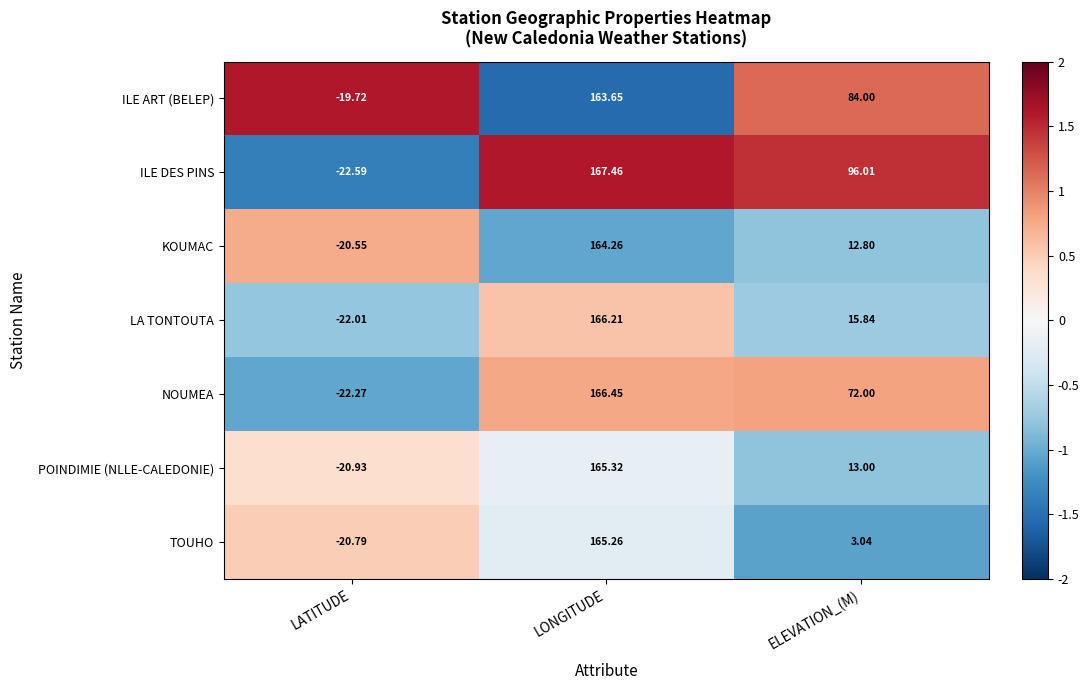

At which category does the chart reach its peak across all series?

LONGITUDE